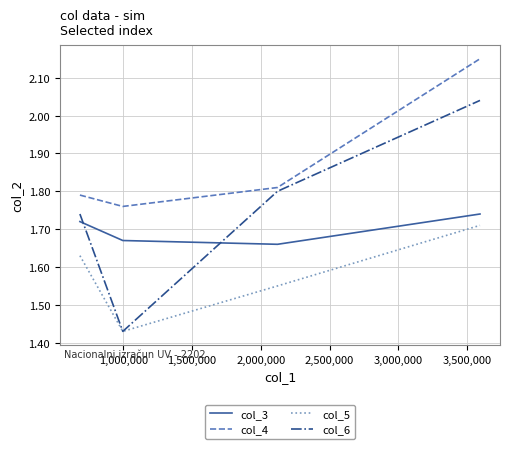

True or false: col_5 and col_4 cross at least once.

False